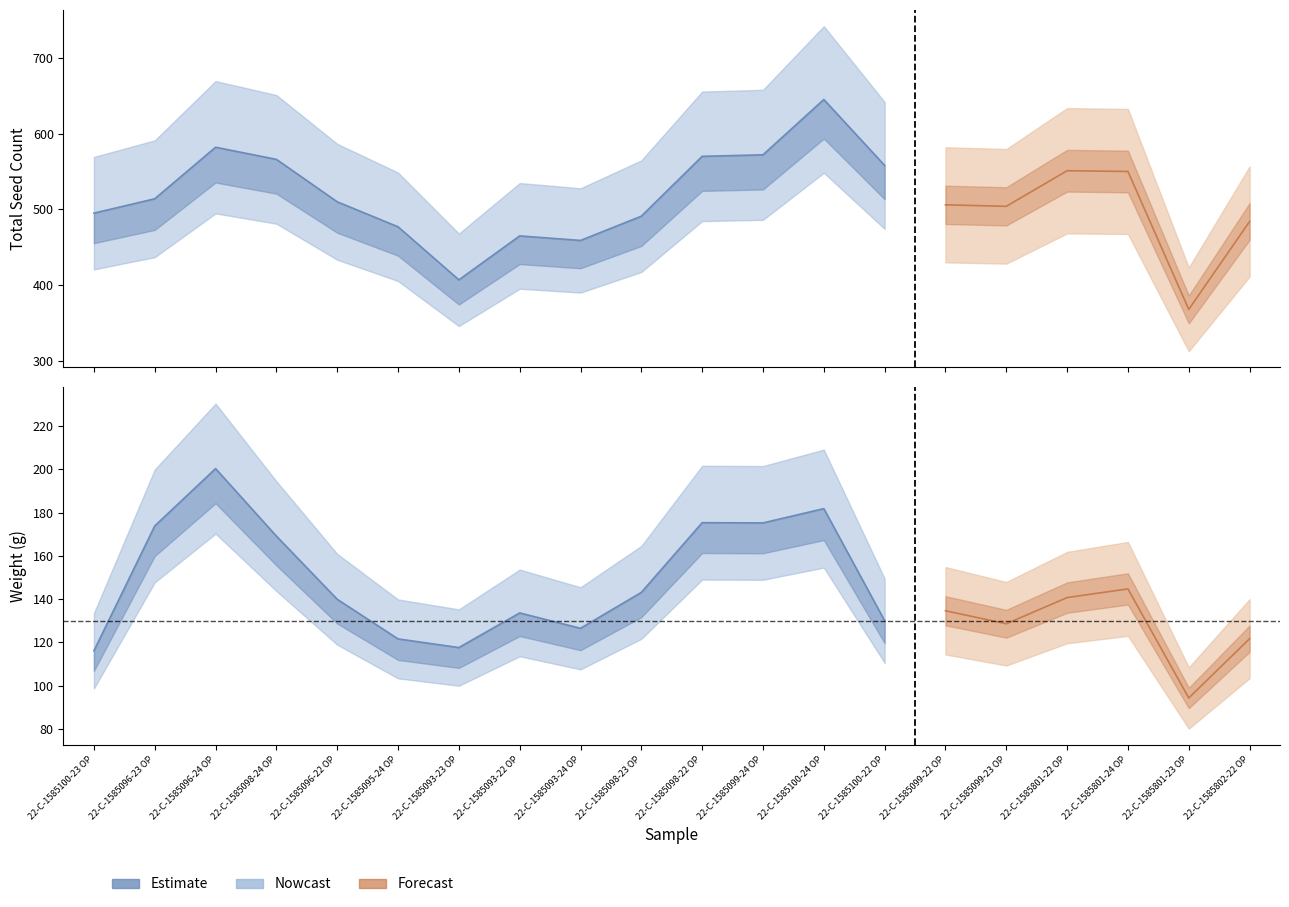

Rank the categories by value from lowest to highest.

22-C-1585100-23 OP, 22-C-1585093-23 OP, 22-C-1585095-24 OP, 22-C-1585093-24 OP, 22-C-1585100-22 OP, 22-C-1585093-22 OP, 22-C-1585096-22 OP, 22-C-1585098-23 OP, 22-C-1585098-24 OP, 22-C-1585096-23 OP, 22-C-1585099-24 OP, 22-C-1585098-22 OP, 22-C-1585100-24 OP, 22-C-1585096-24 OP